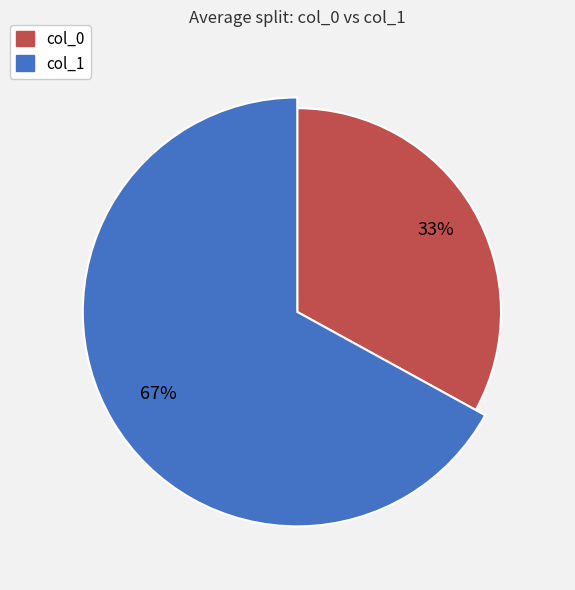

Is it true that 25 is 11% of the pie?

False